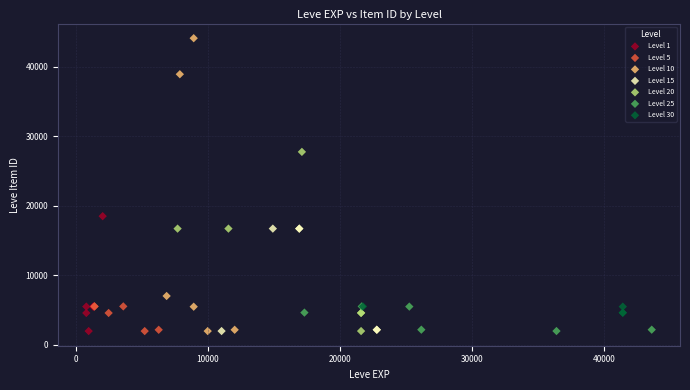

Which series reaches the maximum Y coordinate?

Level 10